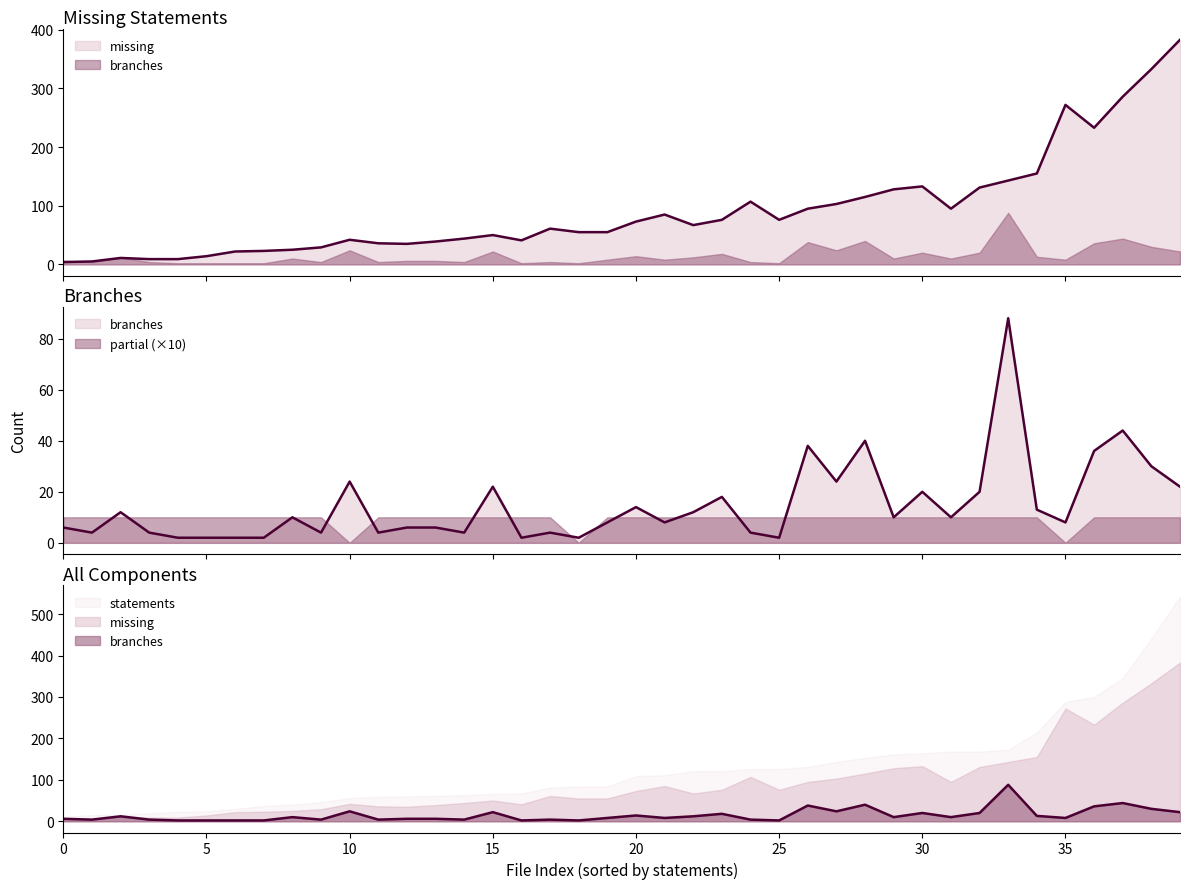

True or false: partial and branches cross at least once.

False